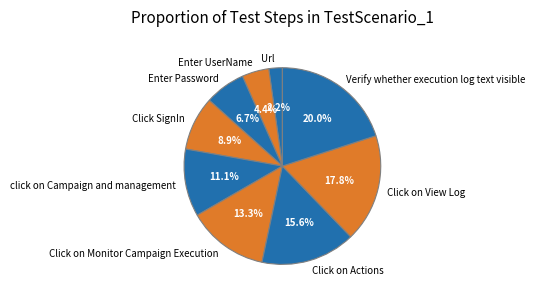

True or false: Verify whether execution log text visible accounts for 12% of the total.

False